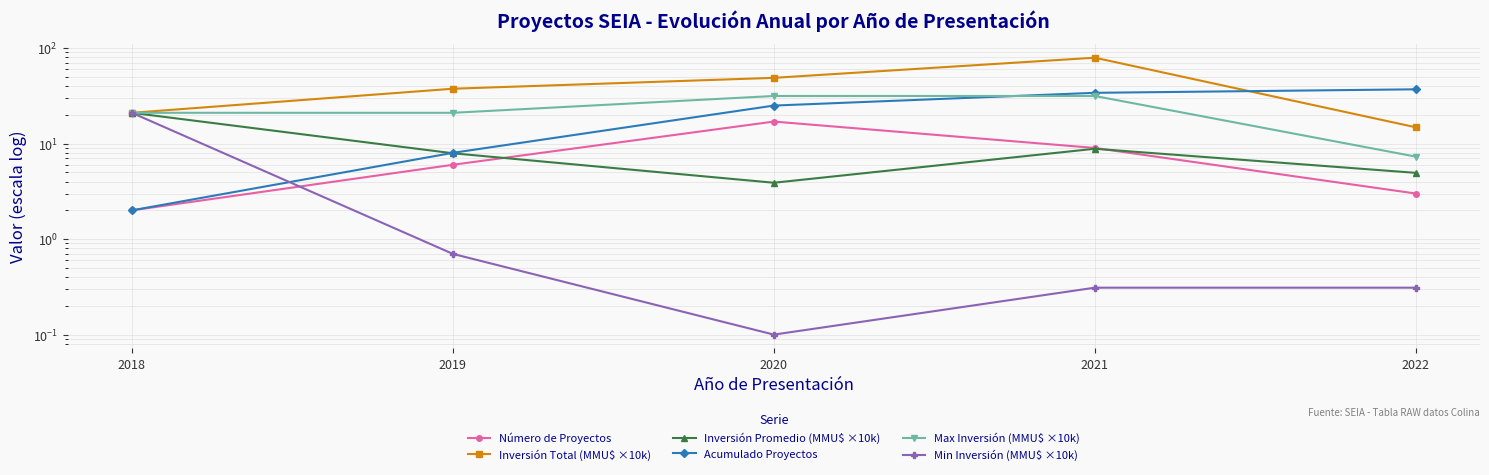

What is the maximum value for Inversión Promedio (MMU$ ×10k)?

21.0